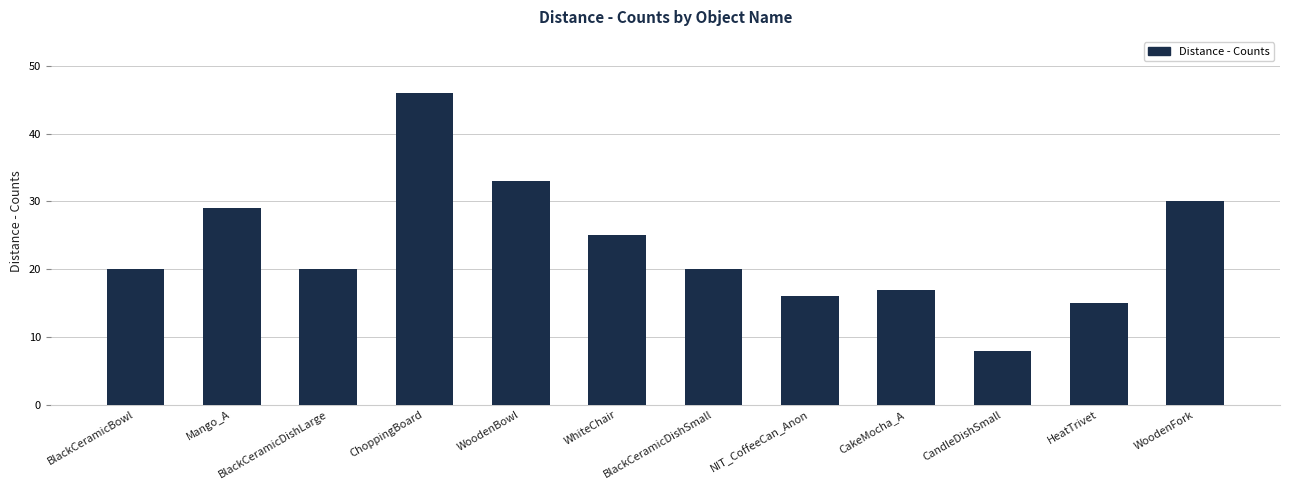

Reading left to right, extract all data points from this chart.

BlackCeramicBowl=20	Mango_A=29	BlackCeramicDishLarge=20	ChoppingBoard=46	WoodenBowl=33	WhiteChair=25	BlackCeramicDishSmall=20	NIT_CoffeeCan_Anon=16	CakeMocha_A=17	CandleDishSmall=8	HeatTrivet=15	WoodenFork=30